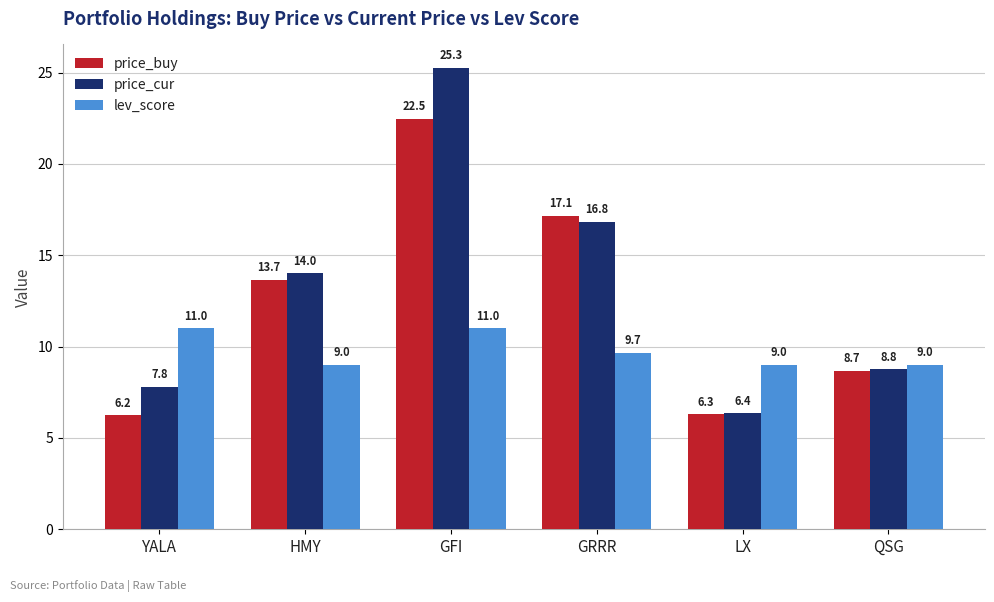

What is the spread (max minus min) of values at GFI?

14.3